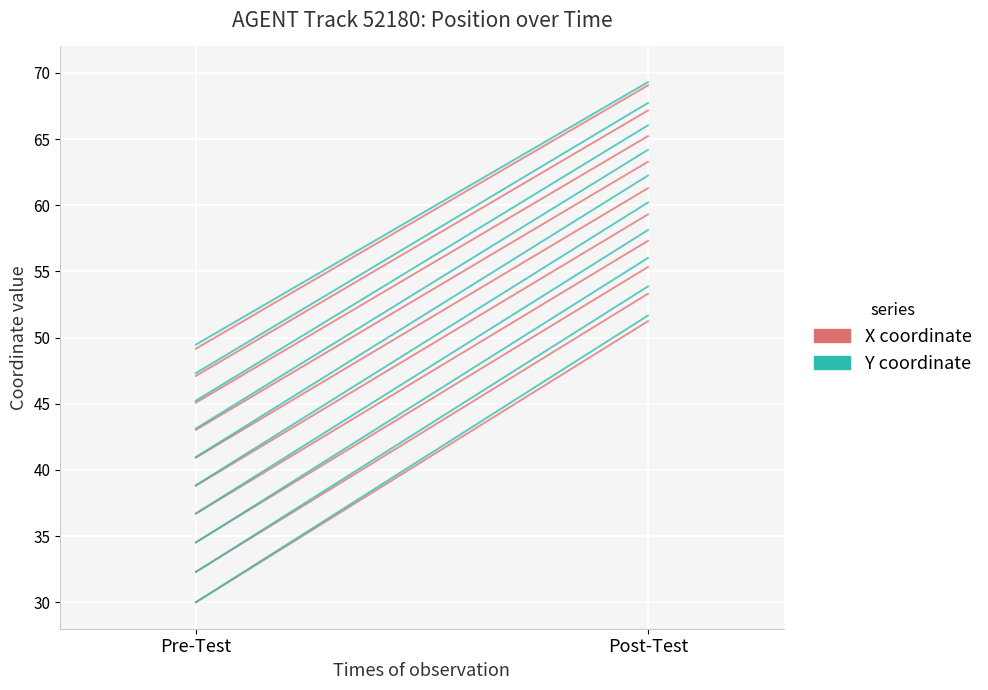

Which series has the largest range (max minus min)?

Y coordinate